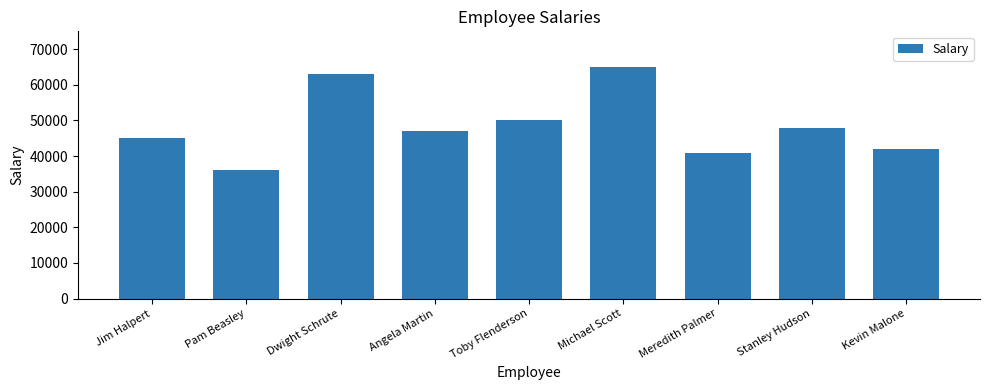

Reading left to right, transcribe all the data shown in this chart.

45000	36000	63000	47000	50000	65000	41000	48000	42000